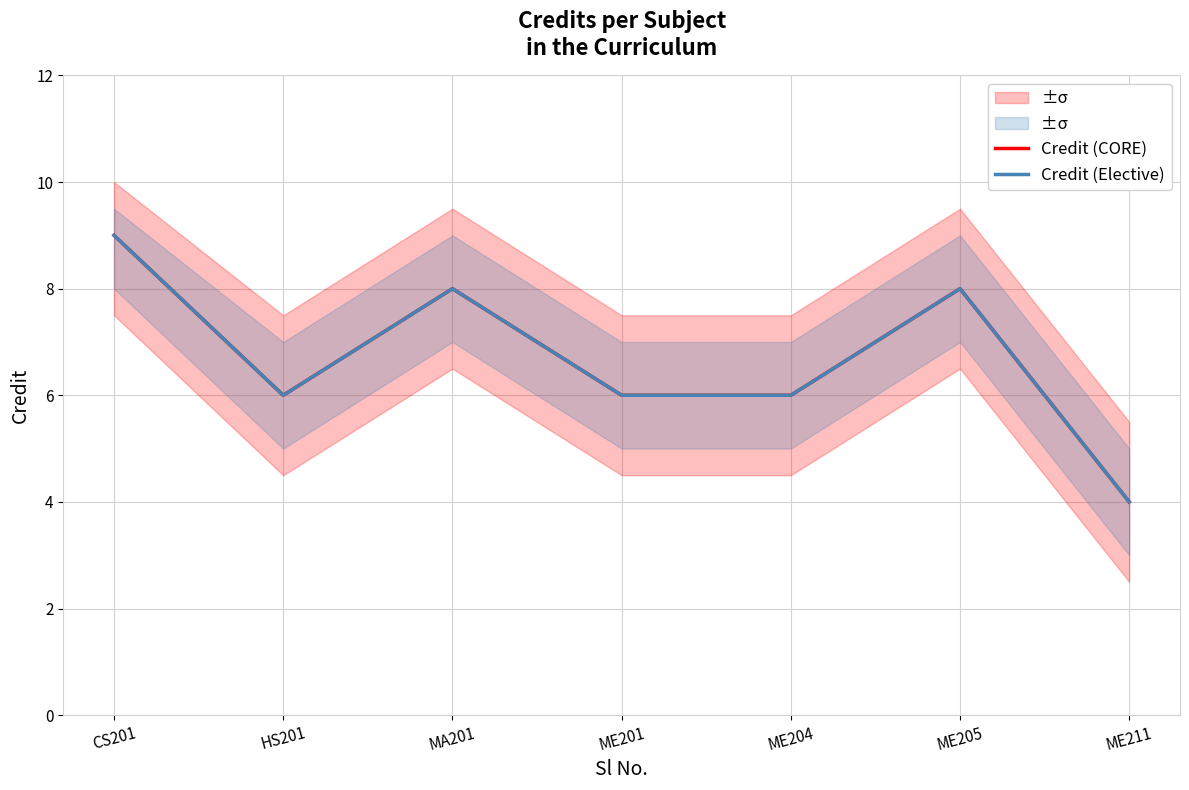

What are all the series names shown in the legend?

Credit (CORE), Credit (Elective)